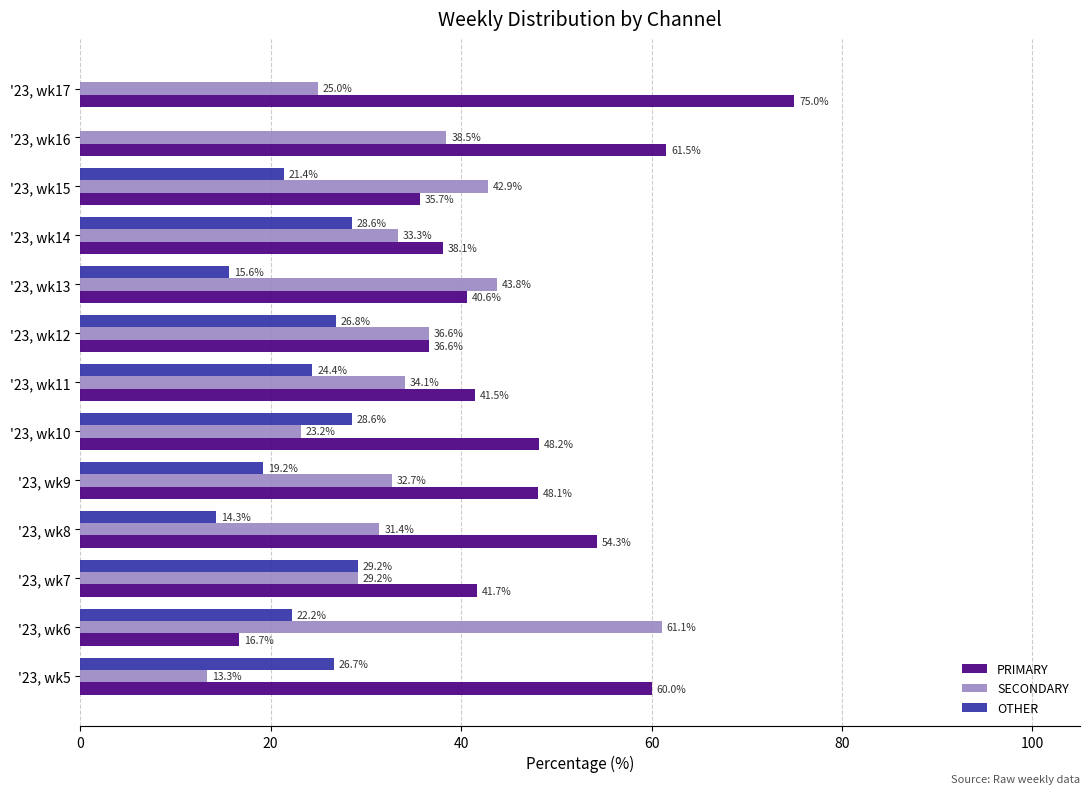

How many distinct data groups are displayed?

3